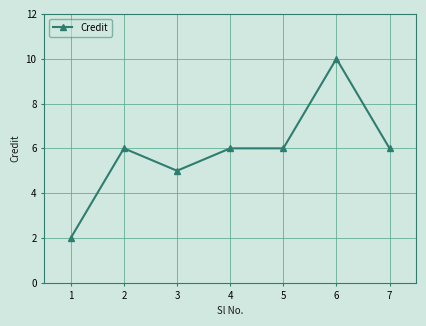

True or false: the data shows 9 at 4.

False